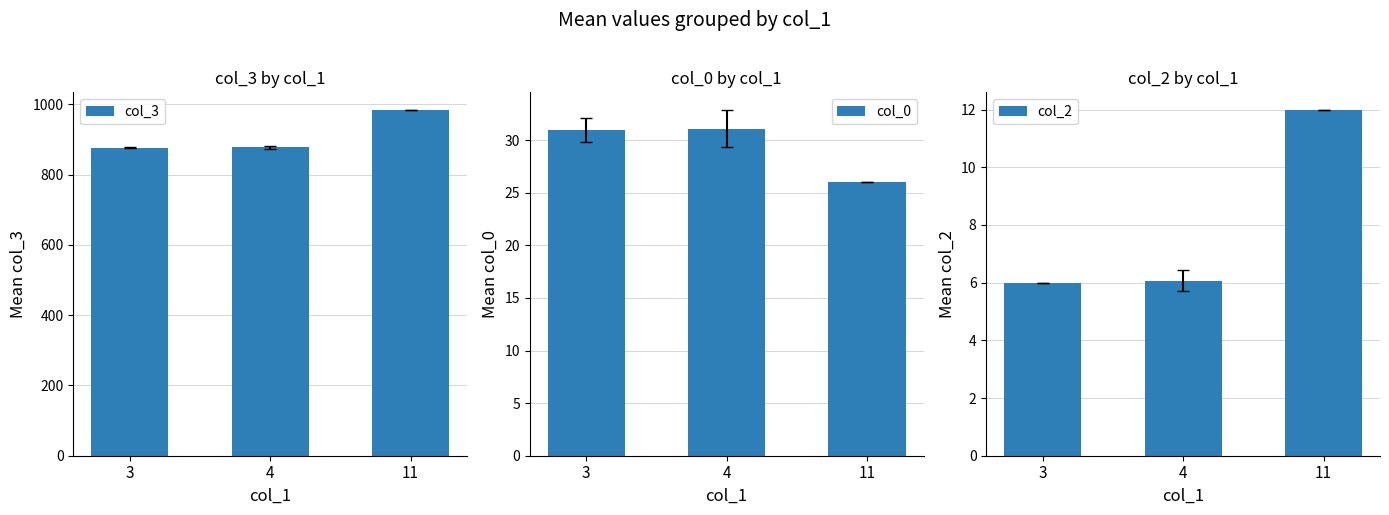

At which category is the sum across all series the highest?

11